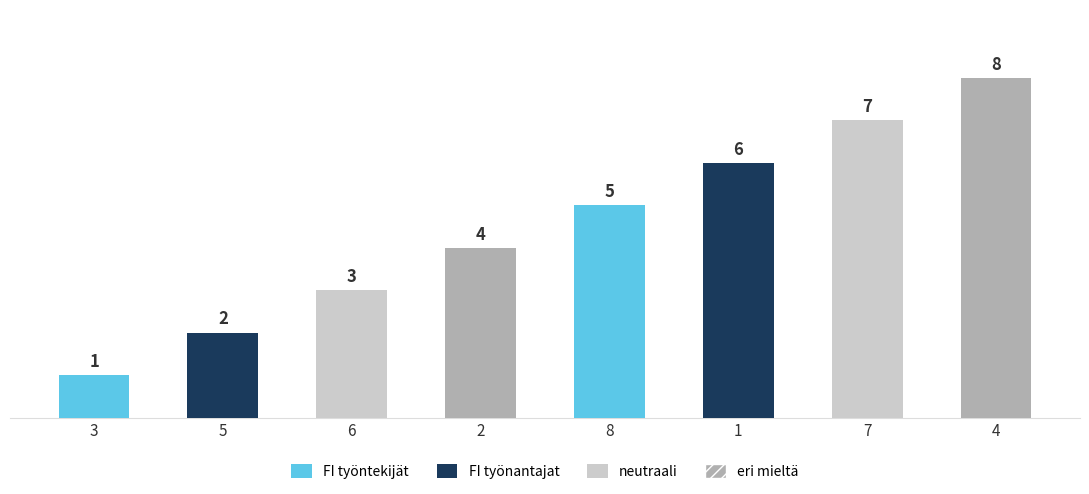

How many data points does each series have?

8